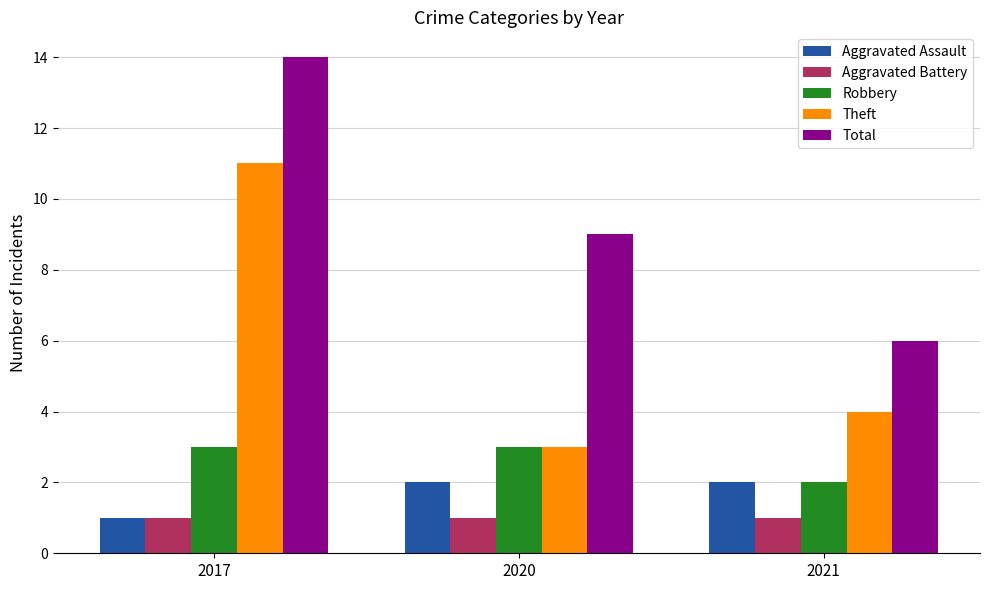

Is the value of Aggravated Assault at 2017 greater than the value of Theft at 2017?

No